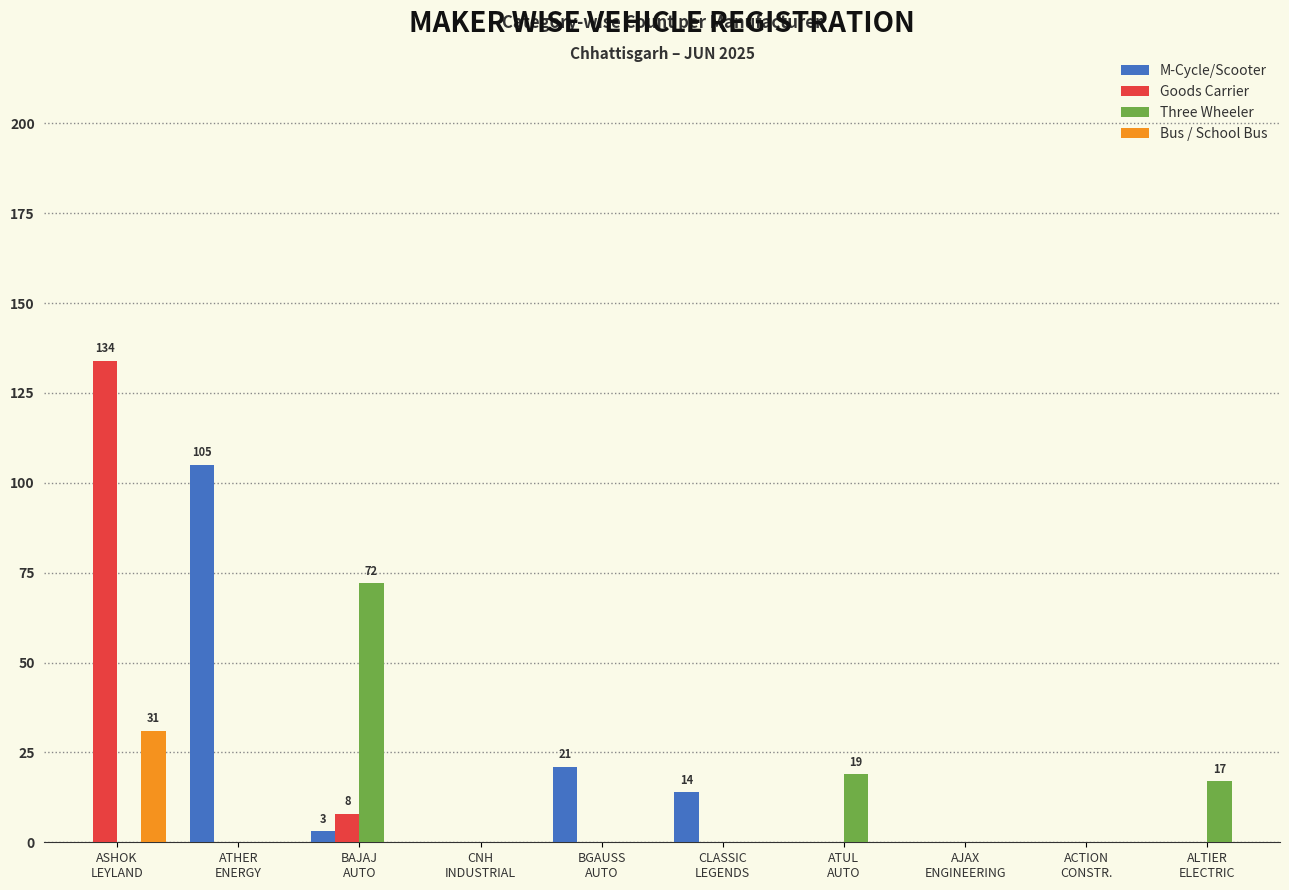

How many categories are shown in the chart?

10